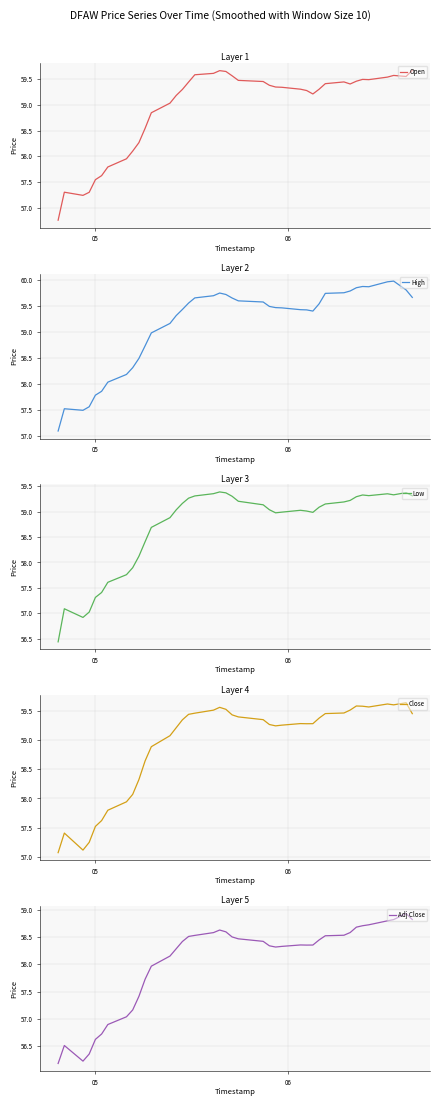

True or false: Adj Close and Close intersect in this chart.

False